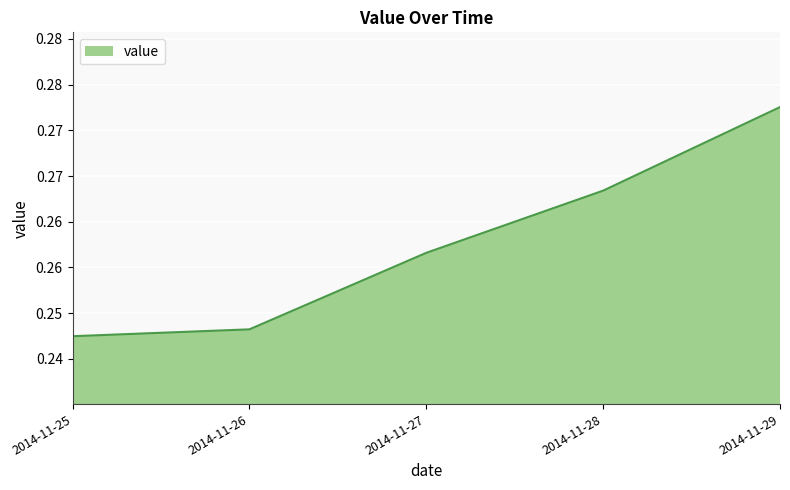

Does the chart have visible grid lines?

Yes